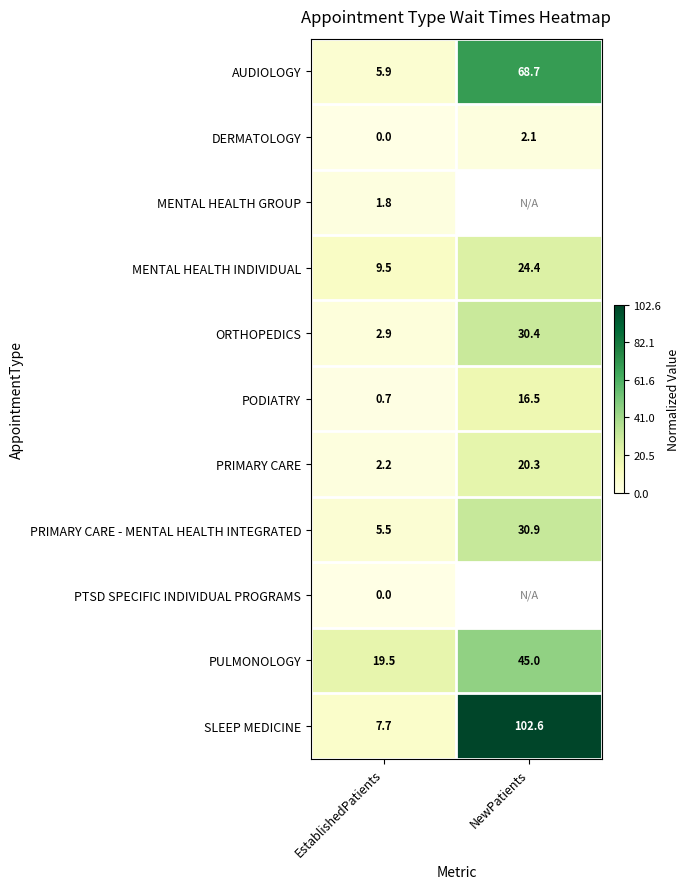

What is the total value across all series at EstablishedPatients?

55.7